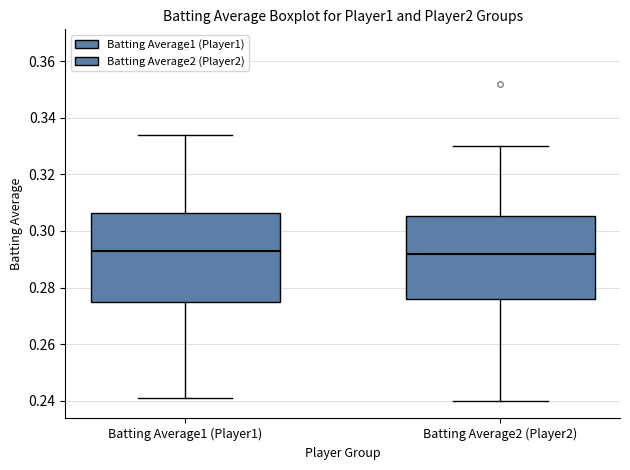

Where is the lower edge of the box for Batting Average2 (Player2) on the y-axis? The values are not printed on the chart, so give them approximately, as read against the axis.

0.276